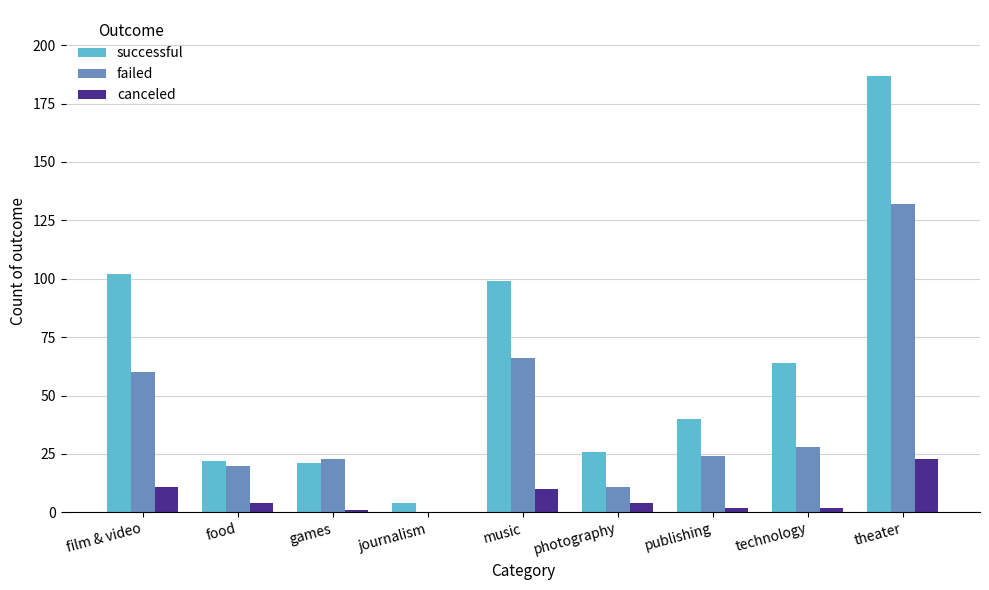

Which series changed the most between music and technology?

failed